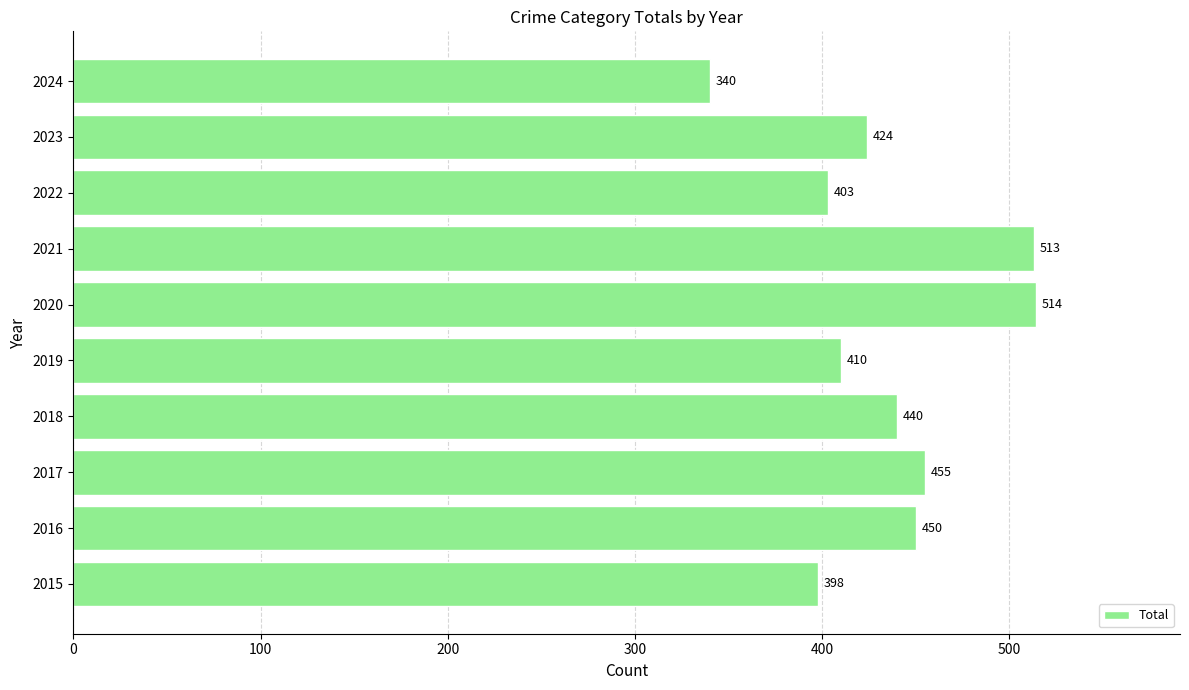

What is the difference between the second highest and minimum values?

173